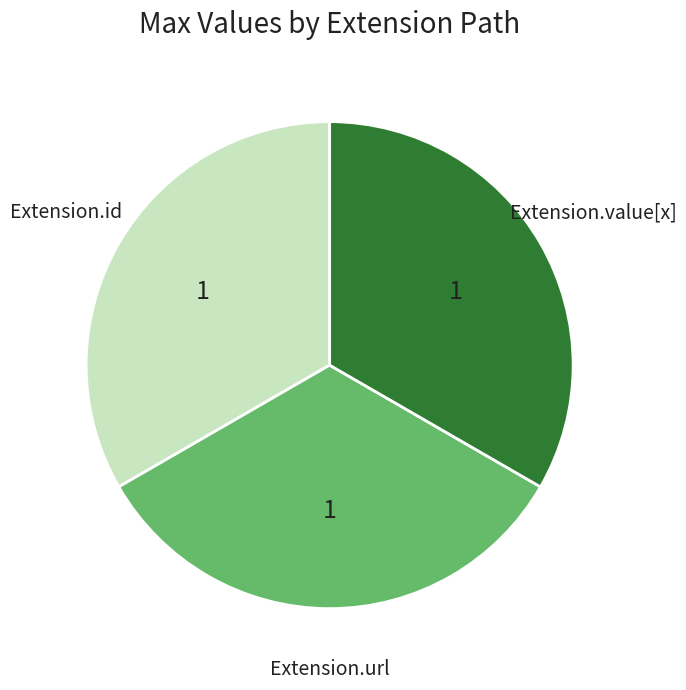

Is there any slice that represents more than half of the pie?

No